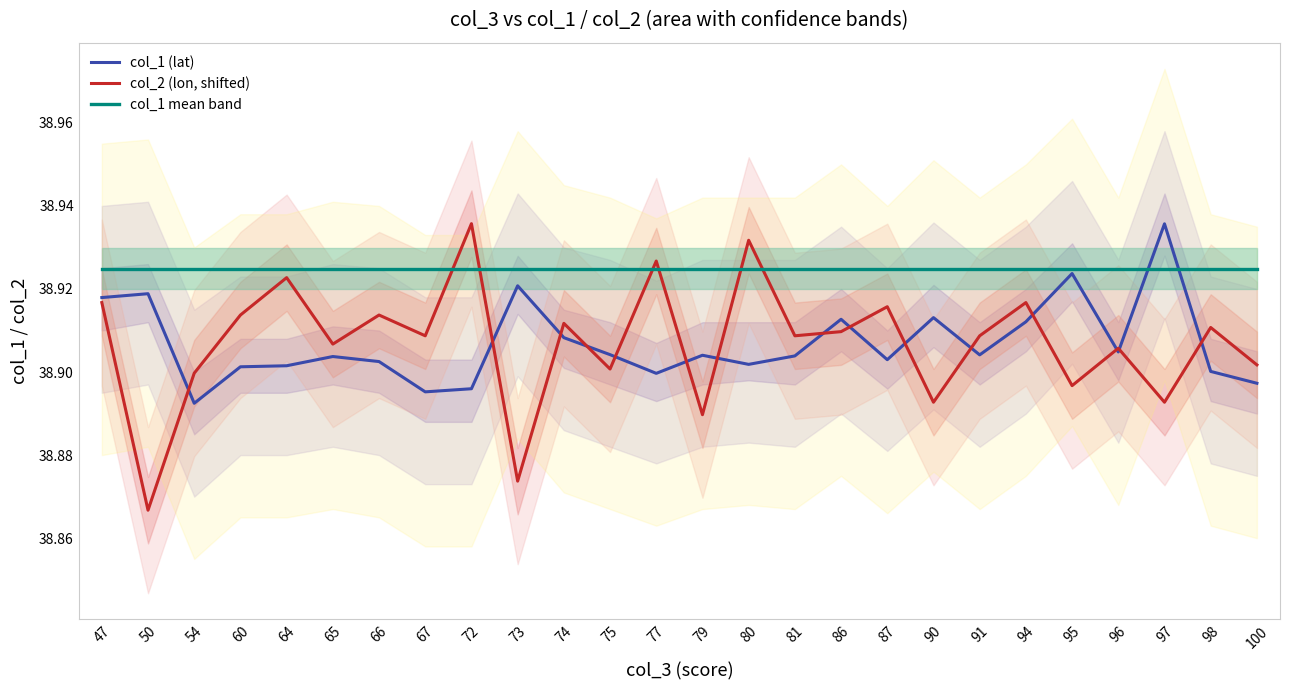

Is it true that col_1 (lat) equals 54.5 at 80?

False